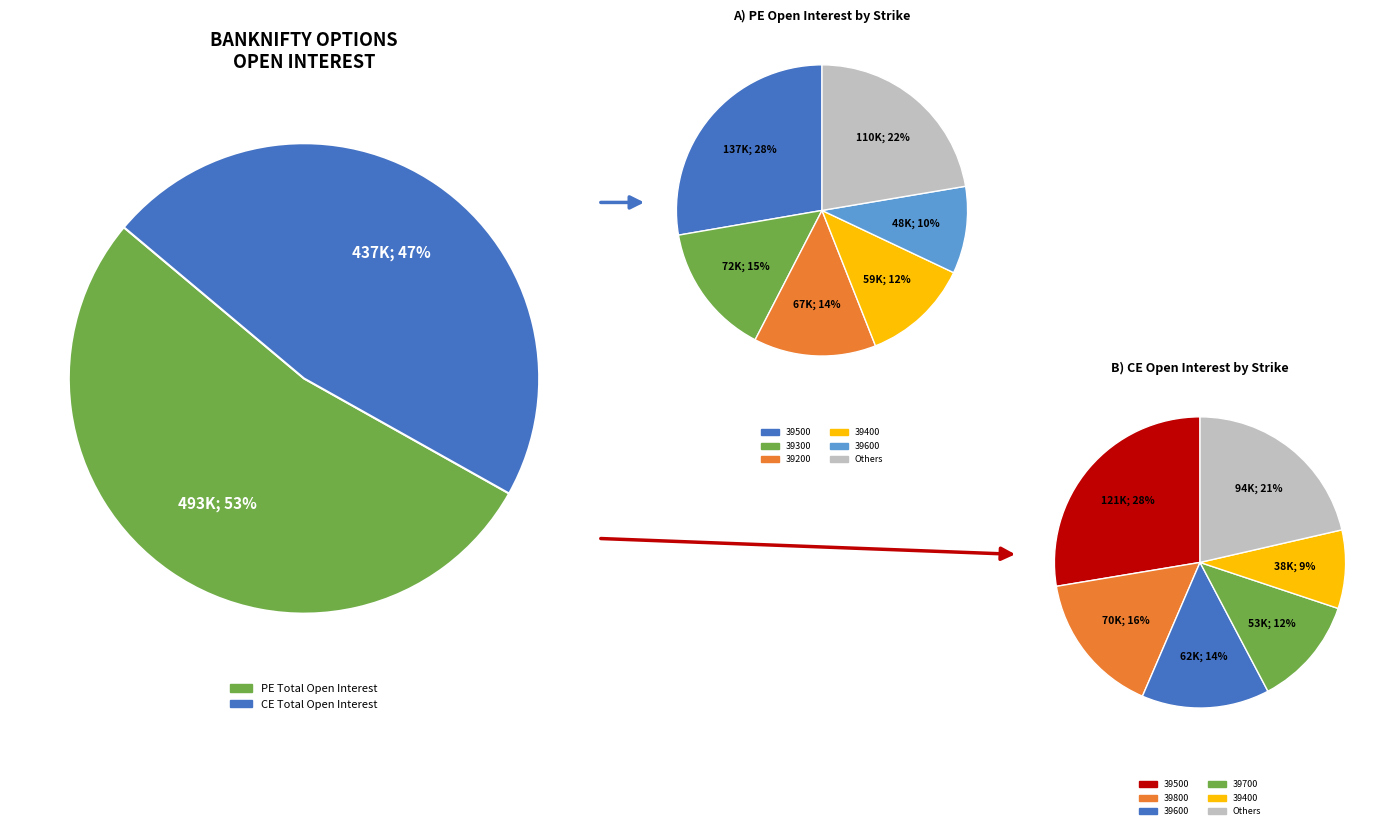

Rank the series by their maximum value, from highest to lowest.

PE Open Interest, CE Open Interest